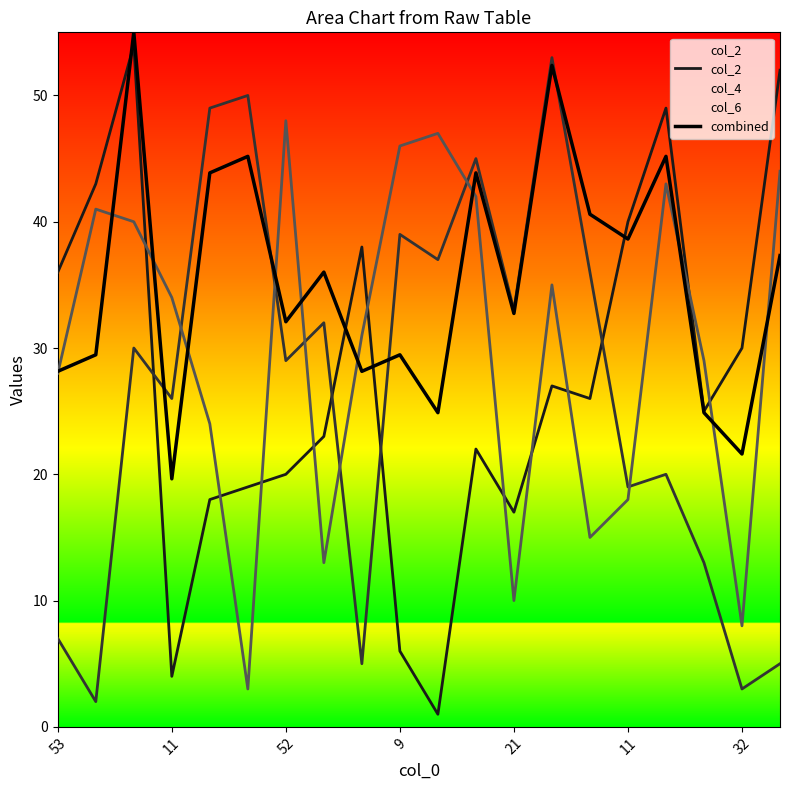

What are all the series names shown in the legend?

col_2, combined